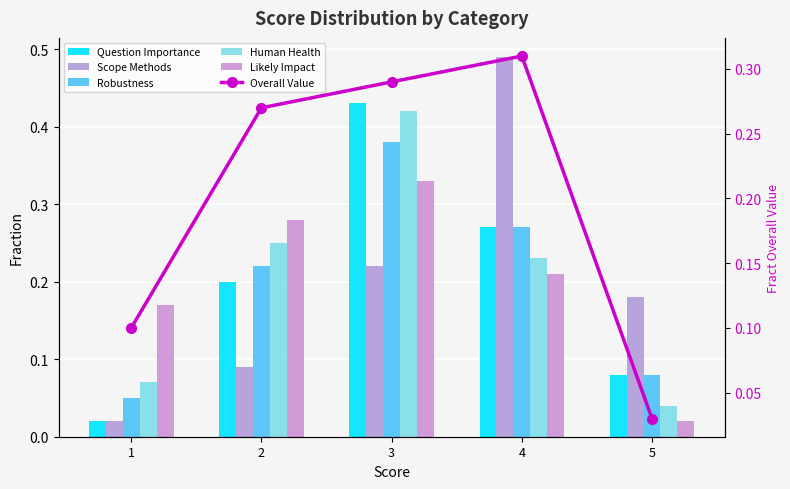

What is the value of the Scope Methods bar at the 3rd from the left?

0.2